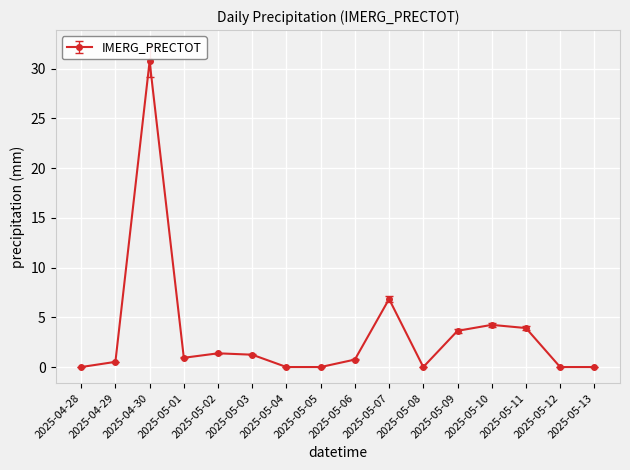

Which label corresponds to the largest value in the chart?

2025-04-30